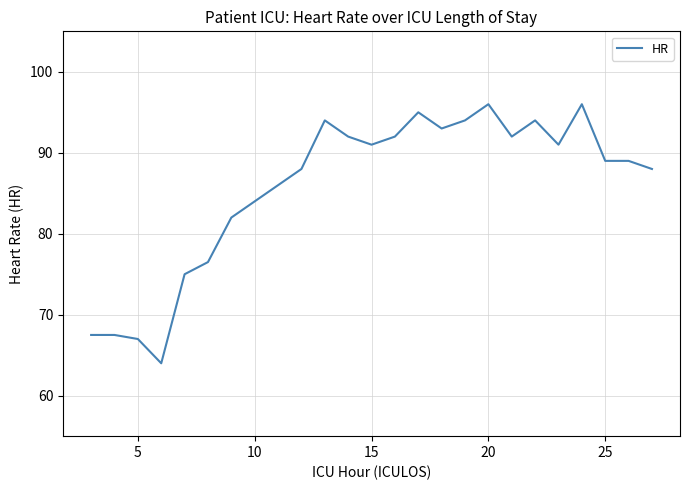

What is the minimum value shown in the chart?

64.0